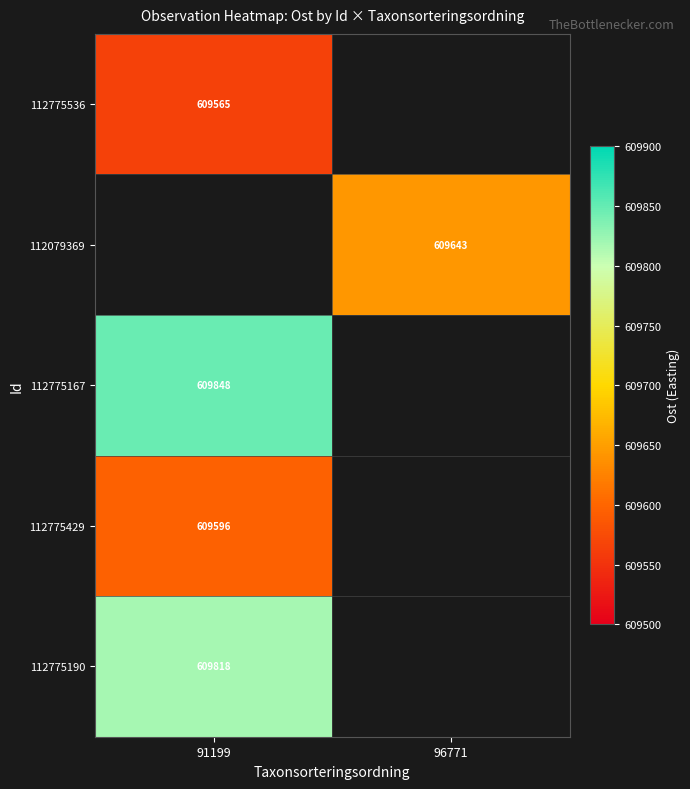

Is it true that 112775167 equals 991326 at 91199?

False